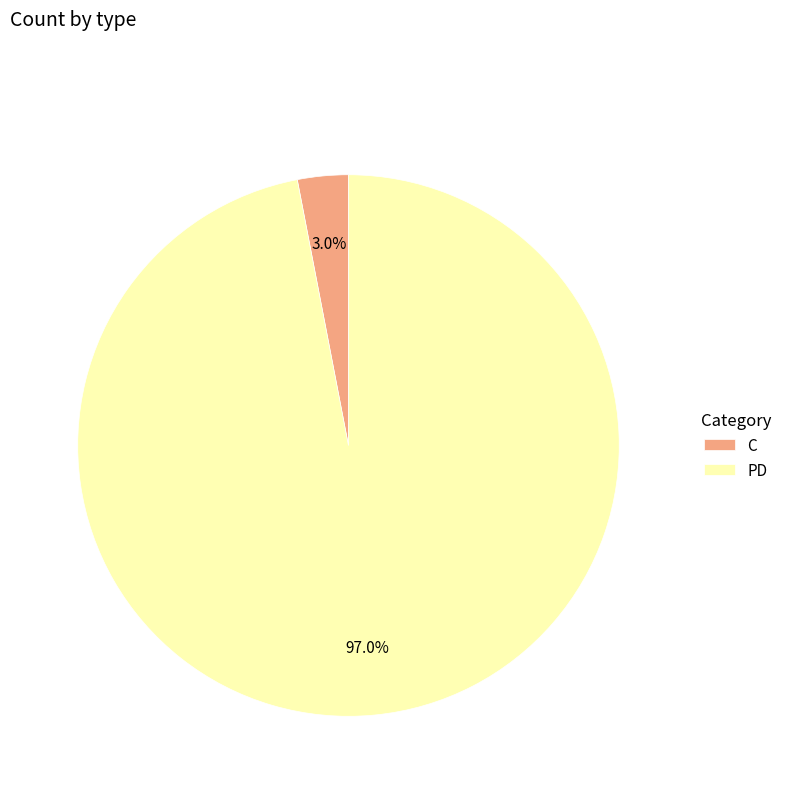

What portion of the pie excludes PD?

3.0%